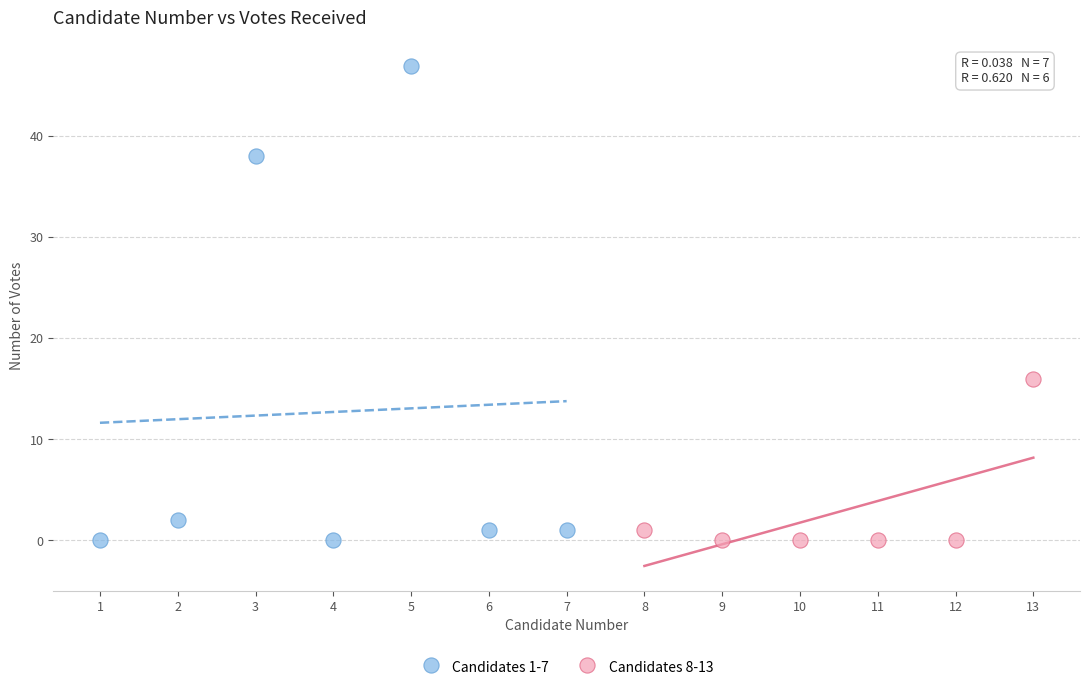

Which series reaches the maximum Y coordinate?

Candidates 1-7